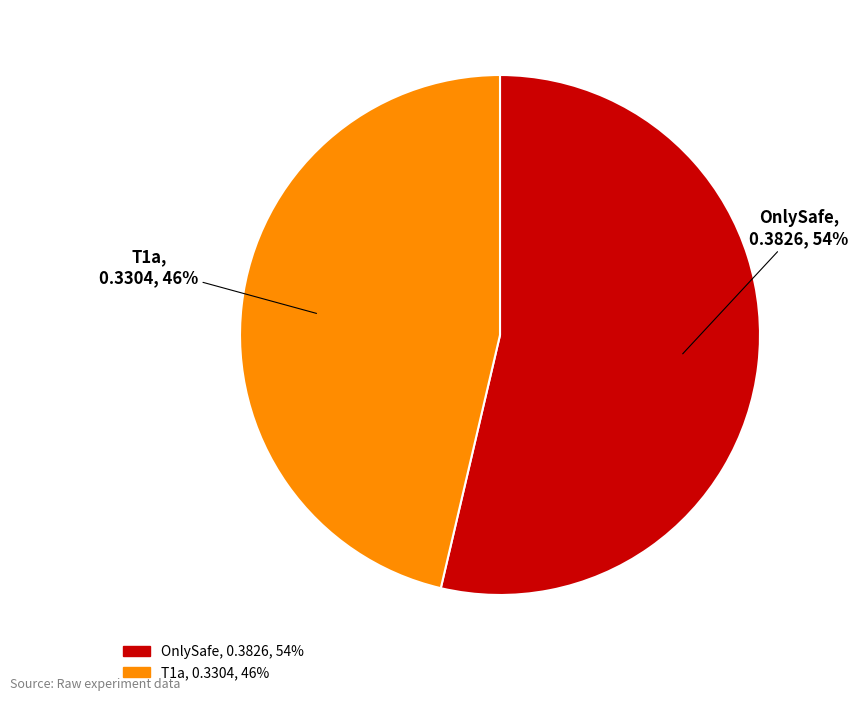

Which category has the smallest portion of the pie?

T1a